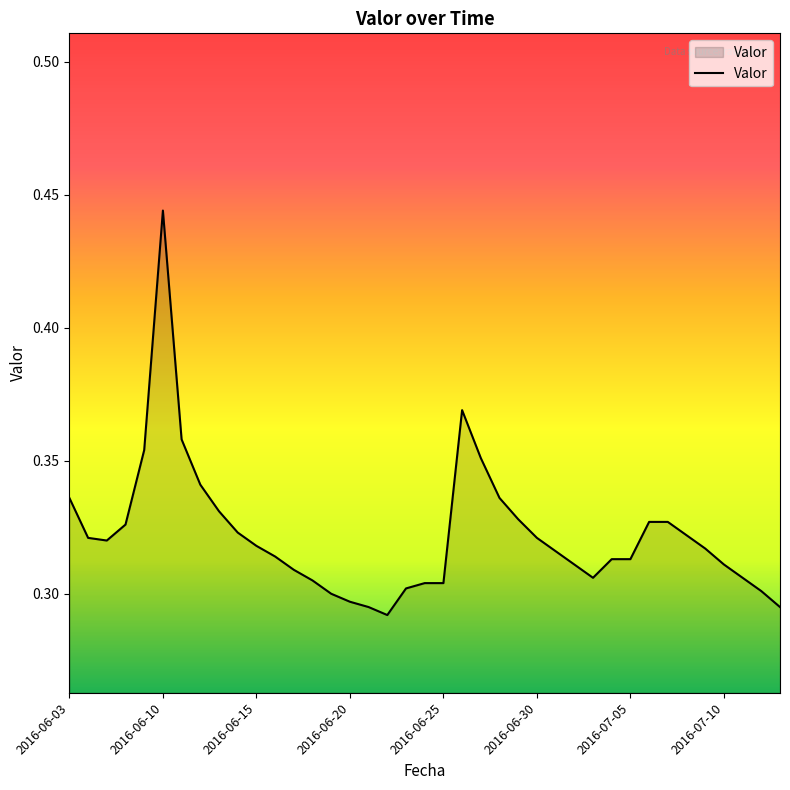

How many lines are shown in the chart?

1